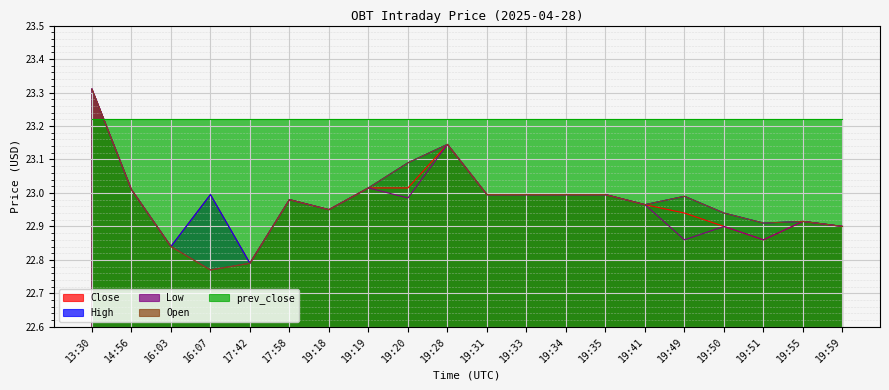

What is the difference between the maximum and minimum values in the Open series?

0.5